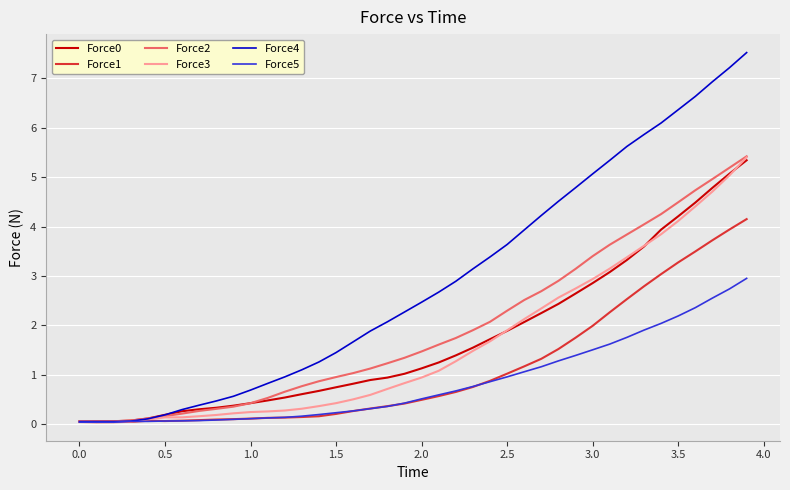

How many series are shown in this chart?

6